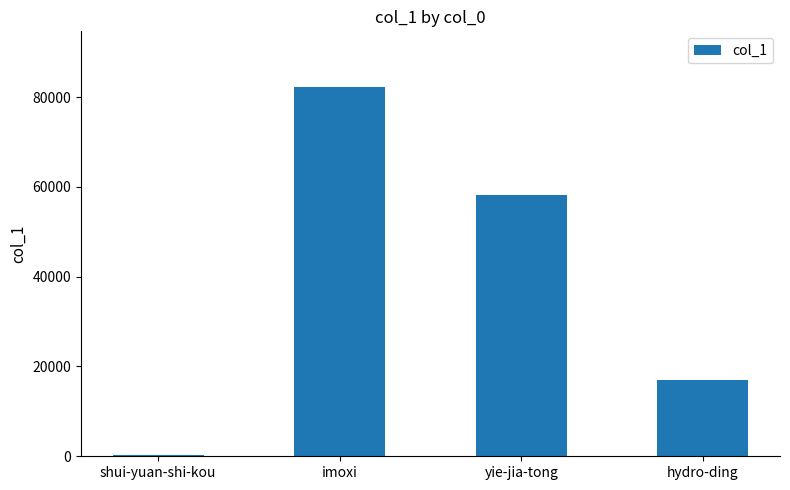

The value at hydro-ding is 4789. True or false?

False